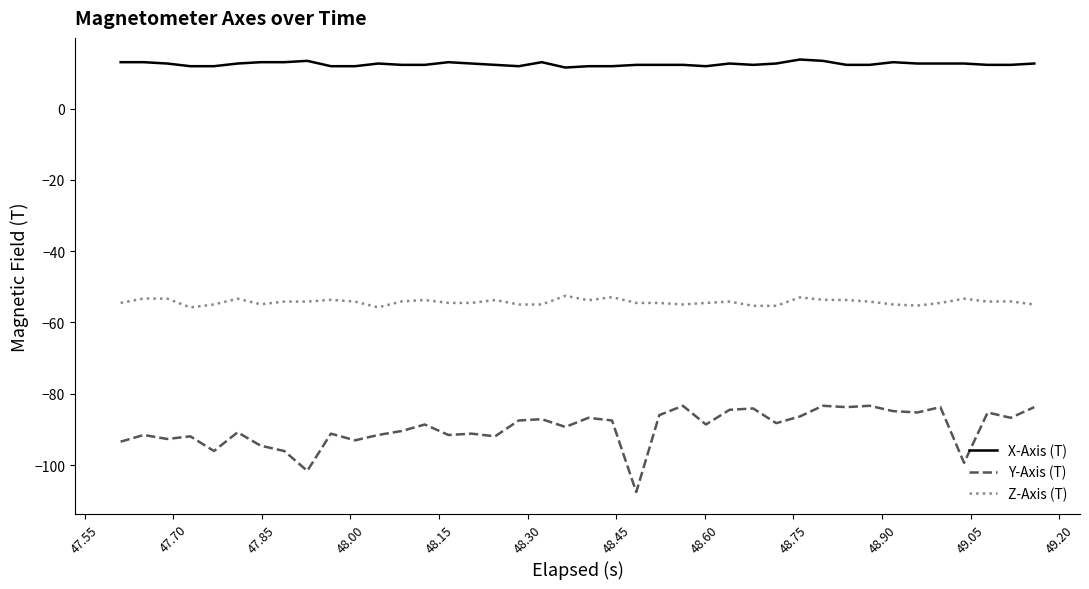

Which series has the largest total across all categories?

X-Axis (T)